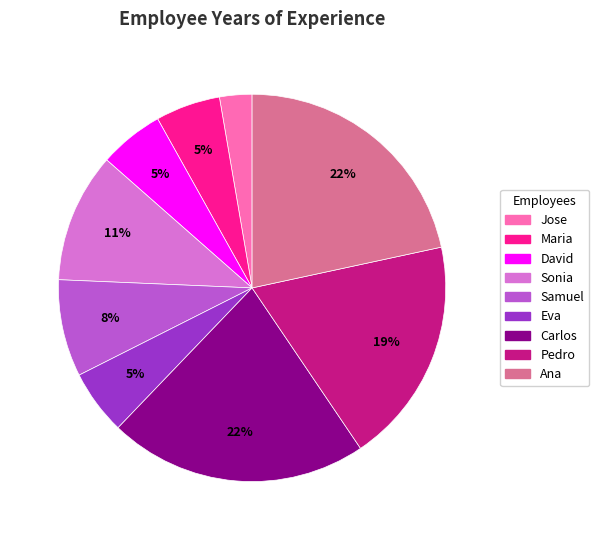

To the nearest percent, what portion does Jose represent?

3%